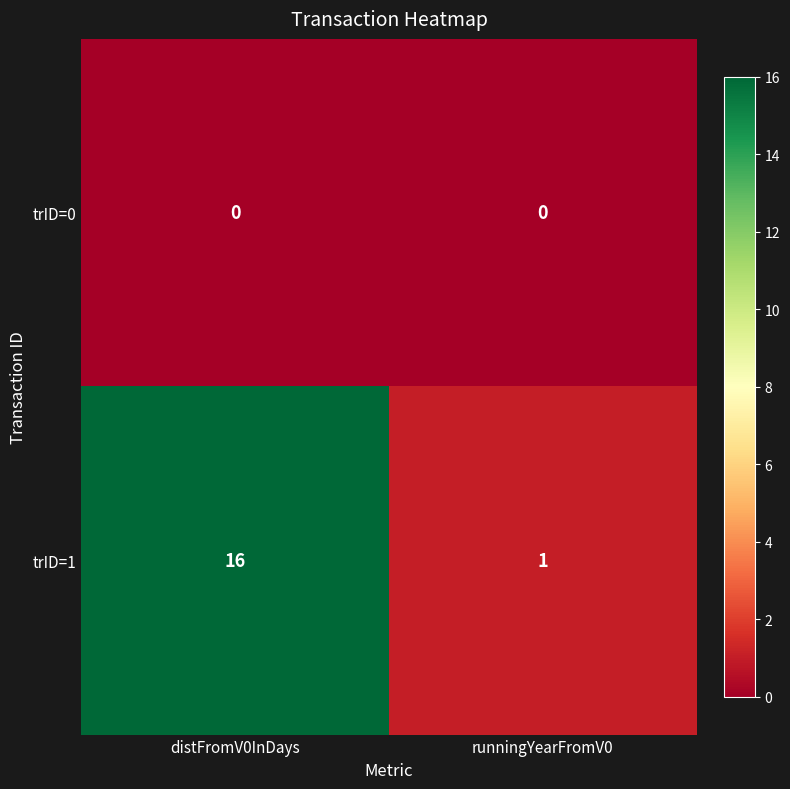

At distFromV0InDays, list the series in order from largest to smallest.

trID=1, trID=0